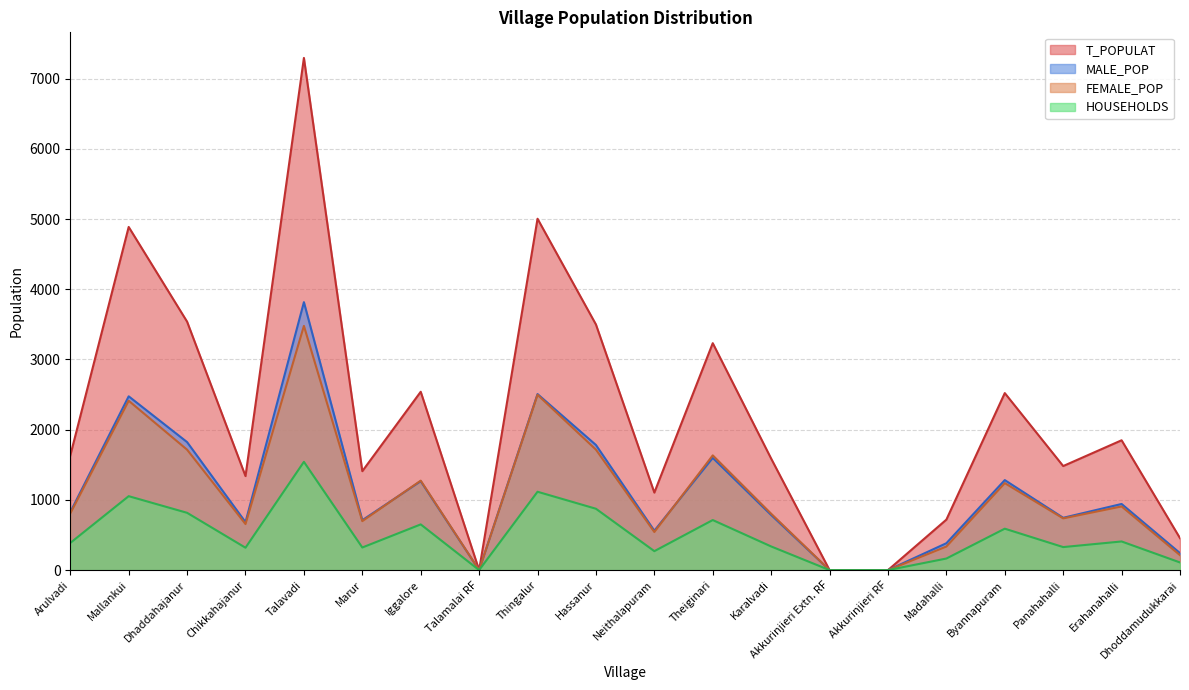

What is the difference between the highest and lowest values at Dhoddamudukkarai?

346